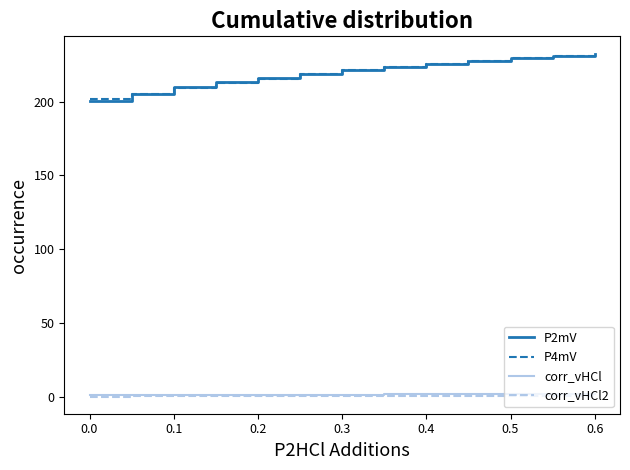

What is the maximum value for P4mV?

232.5